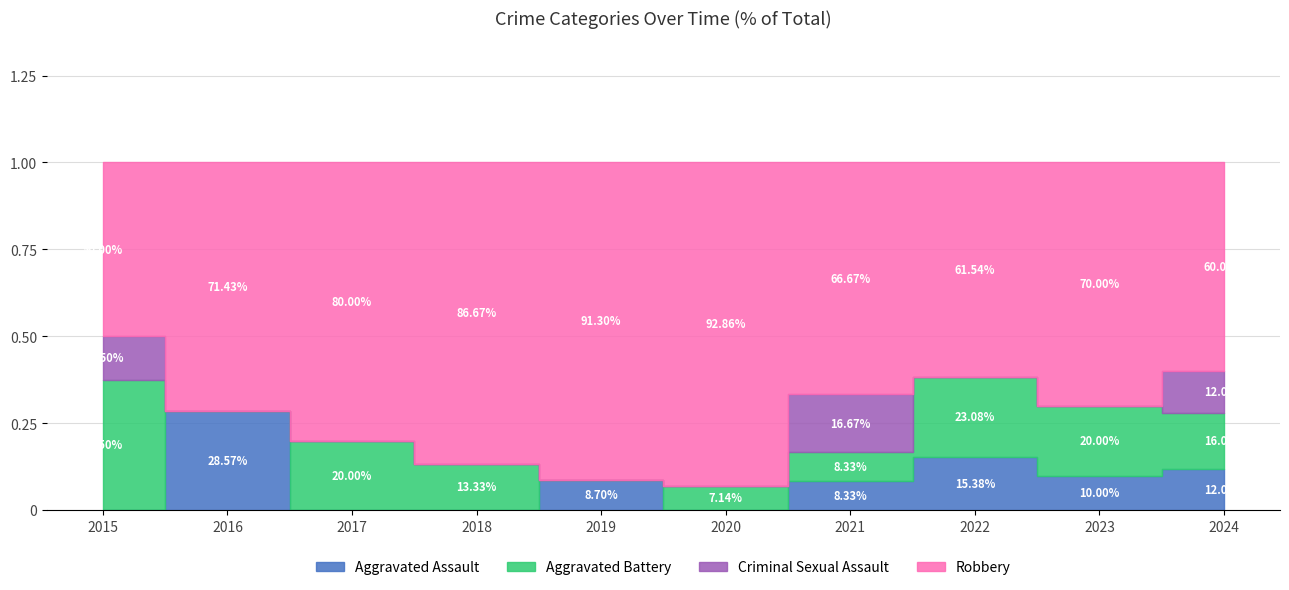

True or false: Aggravated Assault and Robbery cross at least once.

False